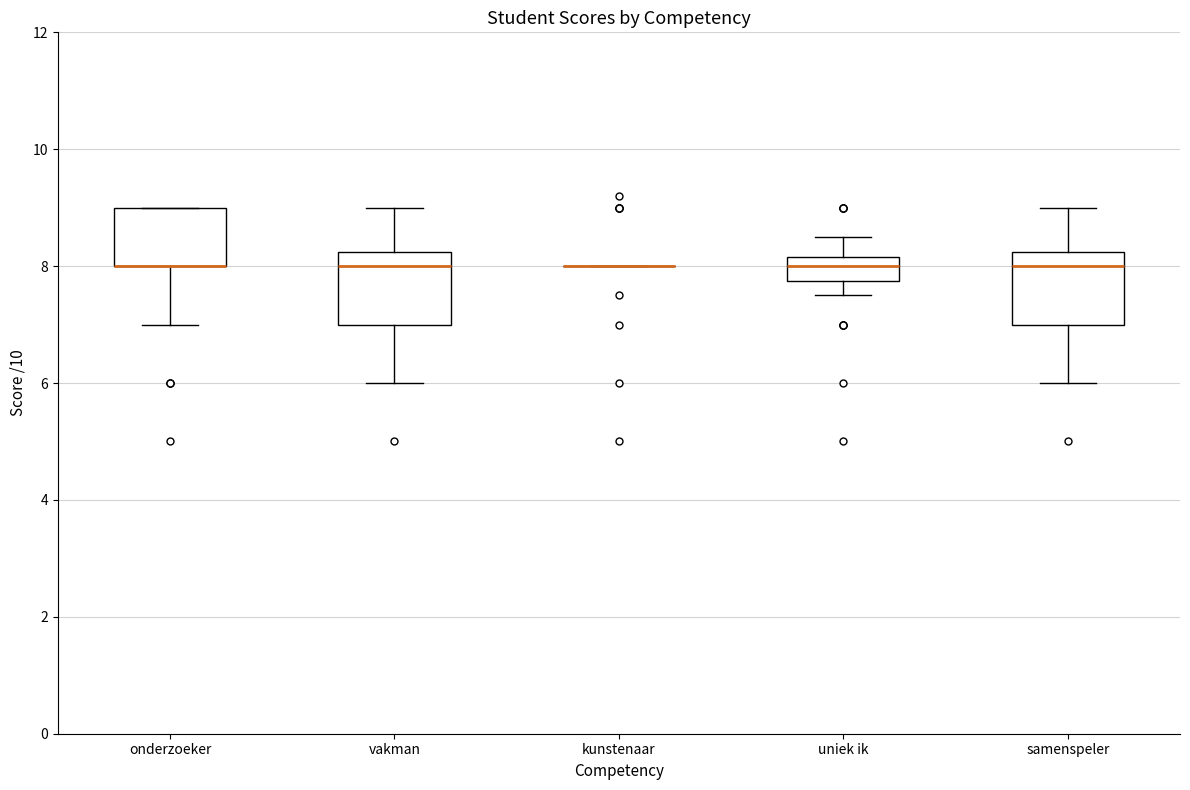

Where does the upper whisker of the box for samenspeler end on the y-axis? The values are not printed on the chart, so give them approximately, as read against the axis.

9.0